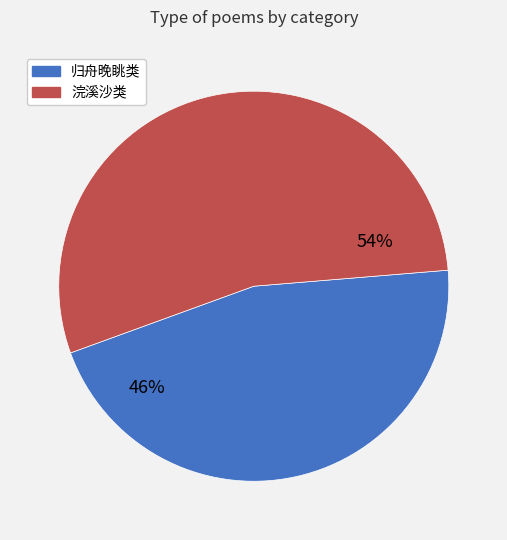

Is there a majority slice in this chart?

Yes